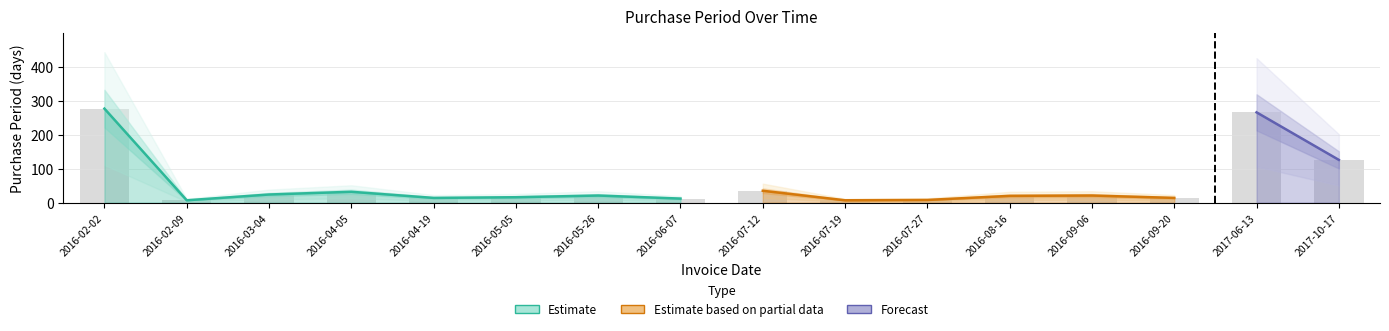

What is the greatest value displayed?

277